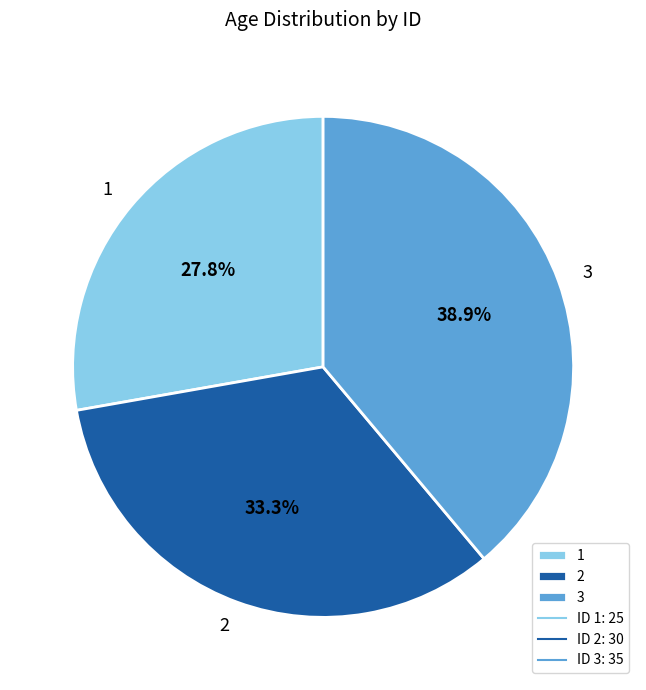

Which category has the biggest portion of the pie?

3